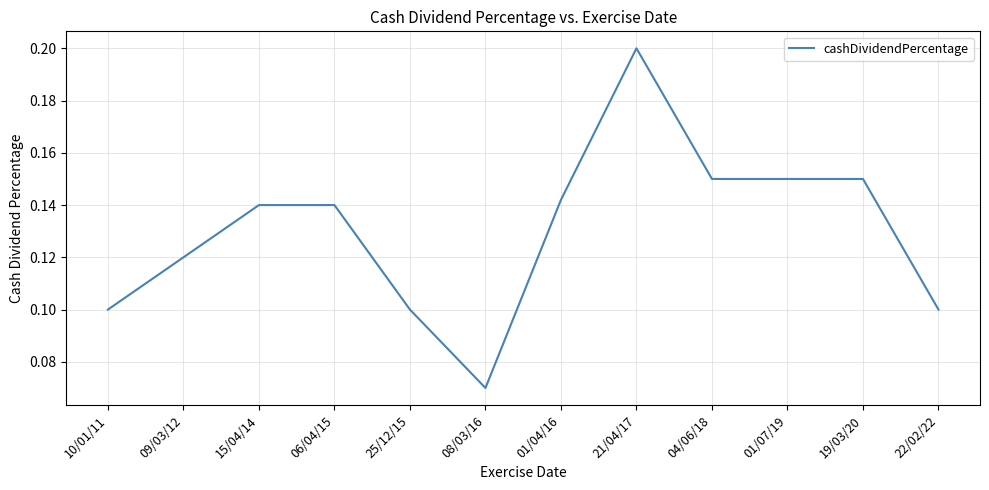

How many lines are shown in the chart?

1